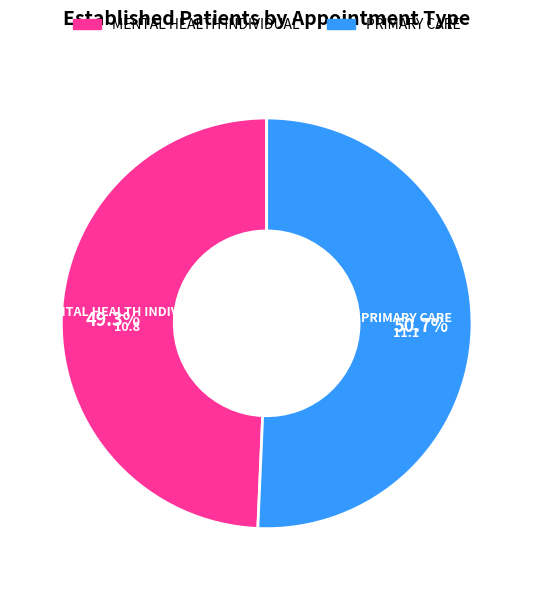

Is PRIMARY CARE the majority of the pie?

Yes